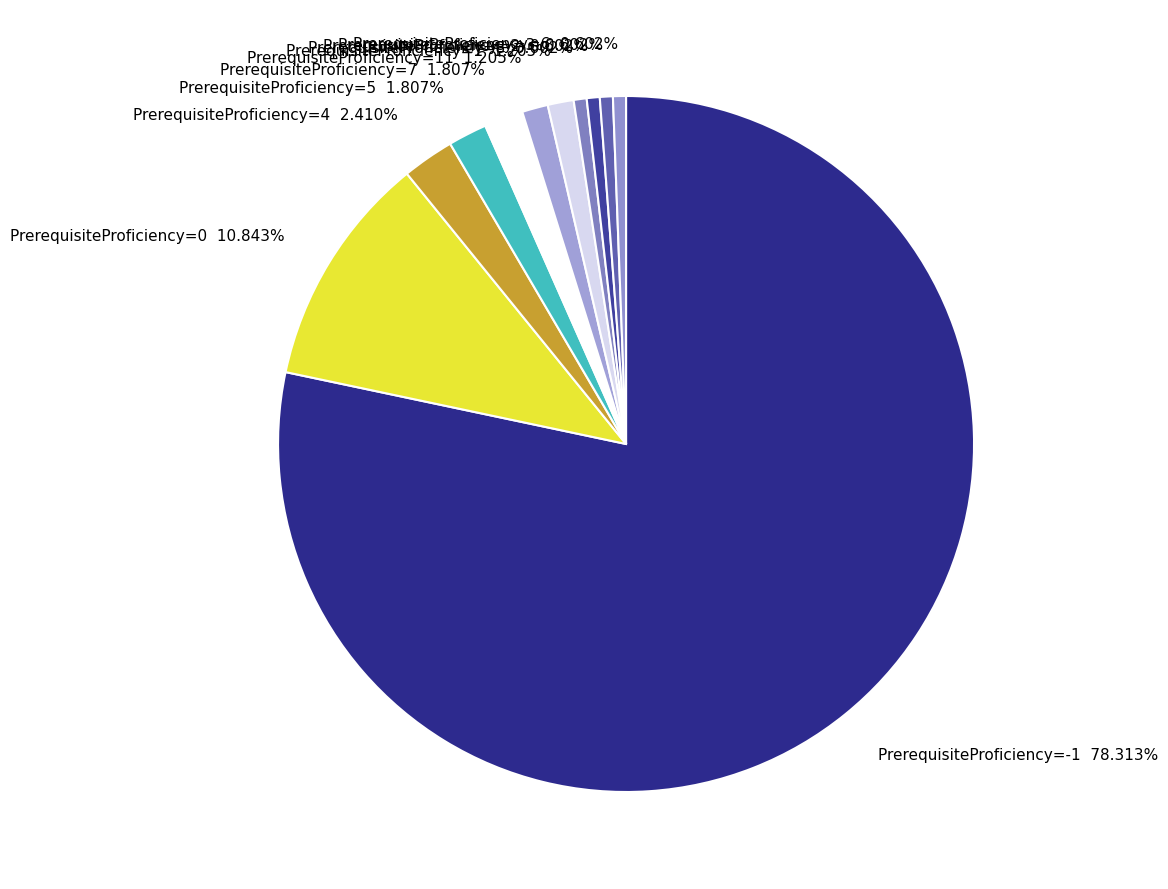

Which category has the smallest portion of the pie?

8